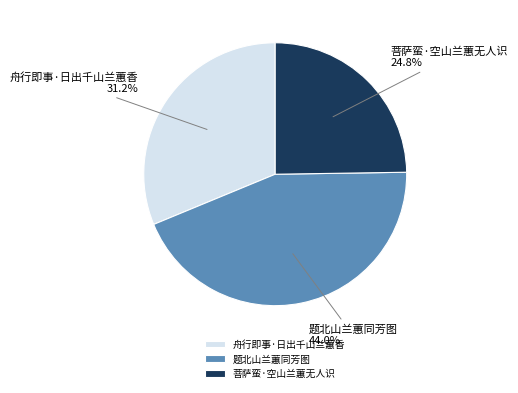

Does 舟行即事·日出千山兰蕙香 represent more than half of the total?

No